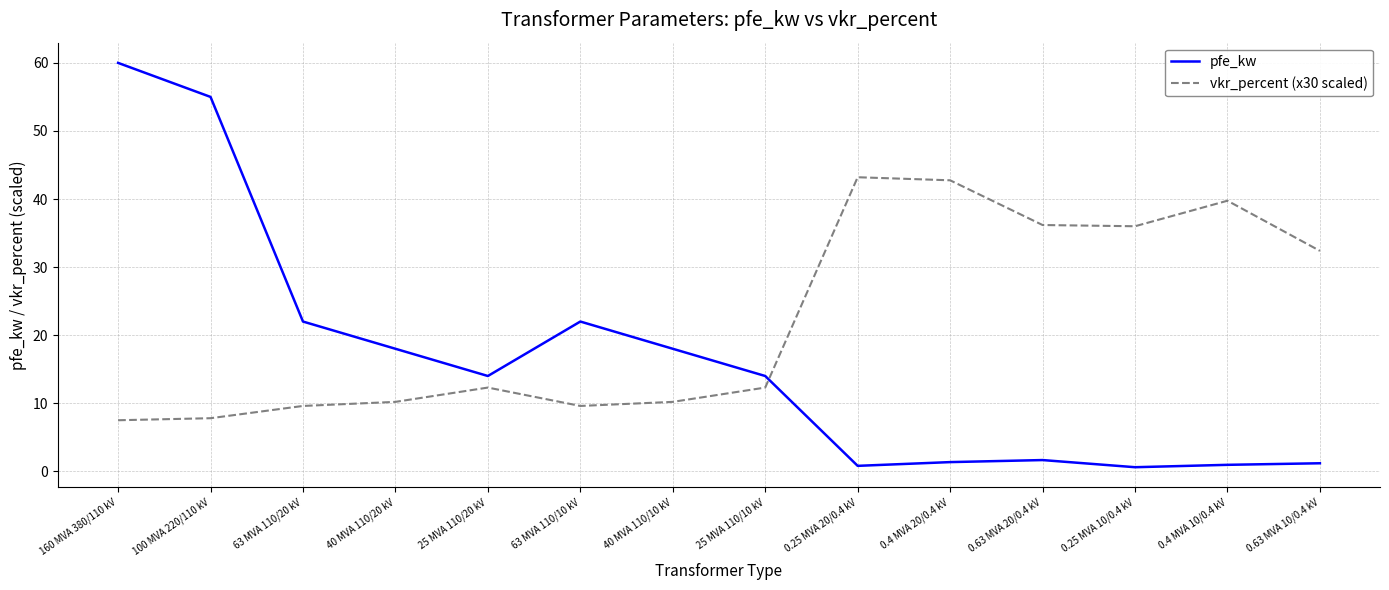

What value does the pfe_kw series have at 63 MVA 110/20 kV?

22.0